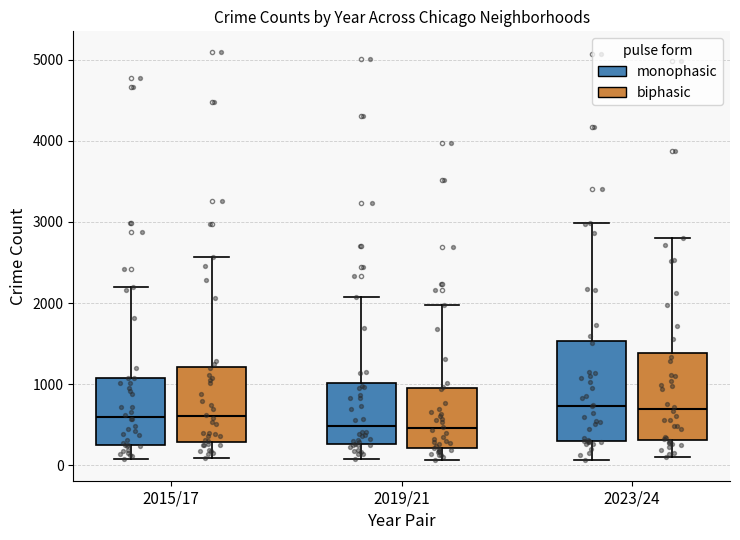

Where is the lower edge of the box for 2019/21 (biphasic) on the y-axis? The values are not printed on the chart, so give them approximately, as read against the axis.

200